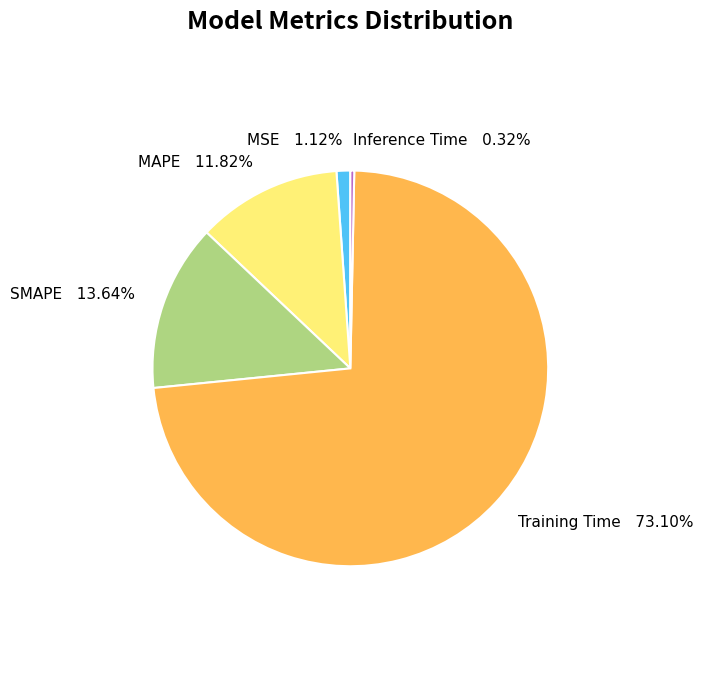

True or false: MSE accounts for 1% of the total.

True